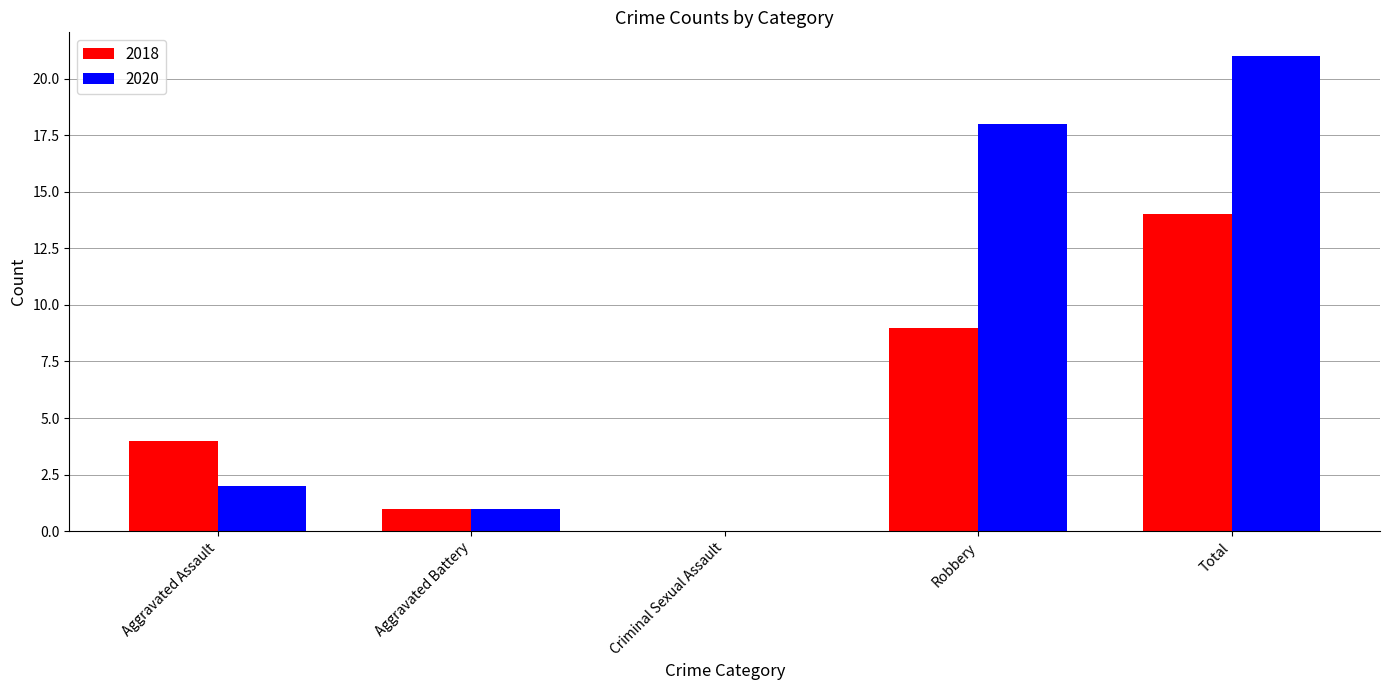

What is the sum of the 2018 values at Aggravated Battery and Aggravated Assault?

5